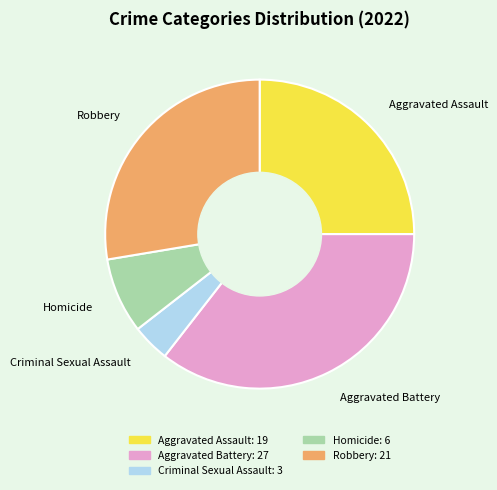

Count the number of slices in the pie.

5